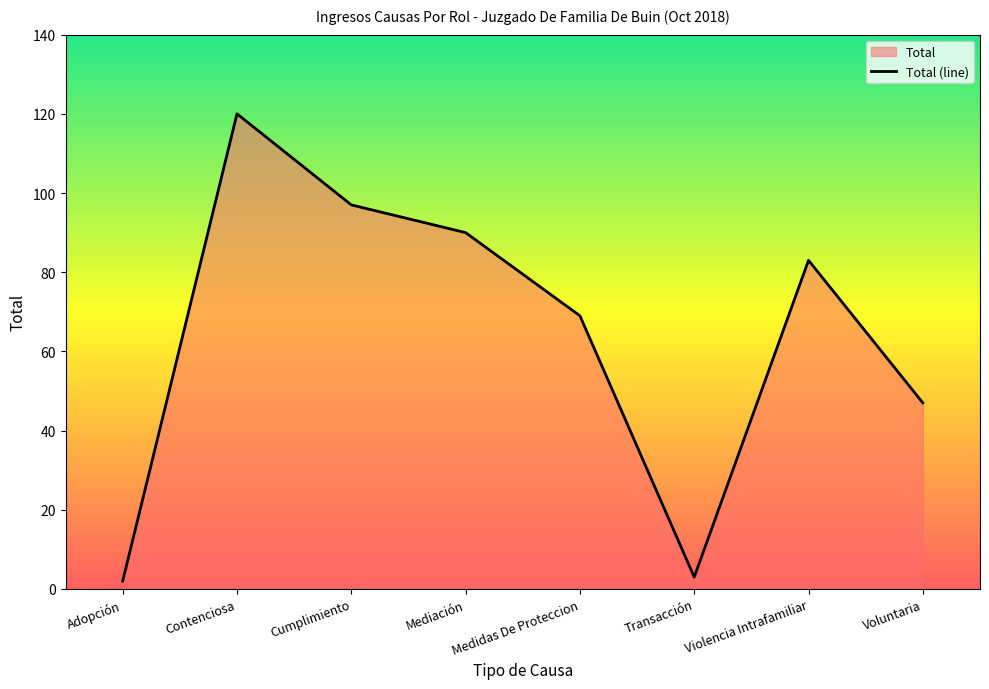

List the labels in order of value, smallest first.

Adopción, Transacción, Voluntaria, Medidas De Proteccion, Violencia Intrafamiliar, Mediación, Cumplimiento, Contenciosa